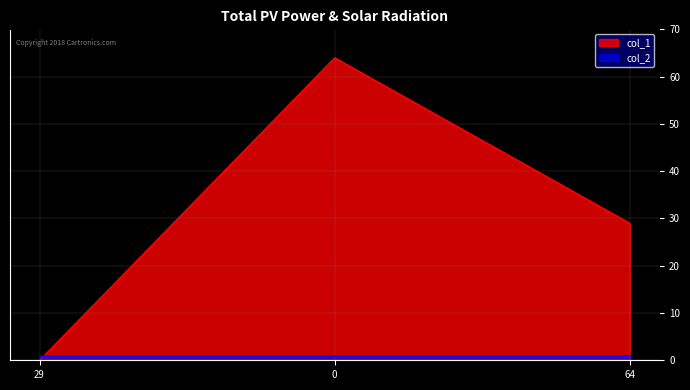

Reading right to left, extract all data points from this chart.

64=29	0=64	29=0